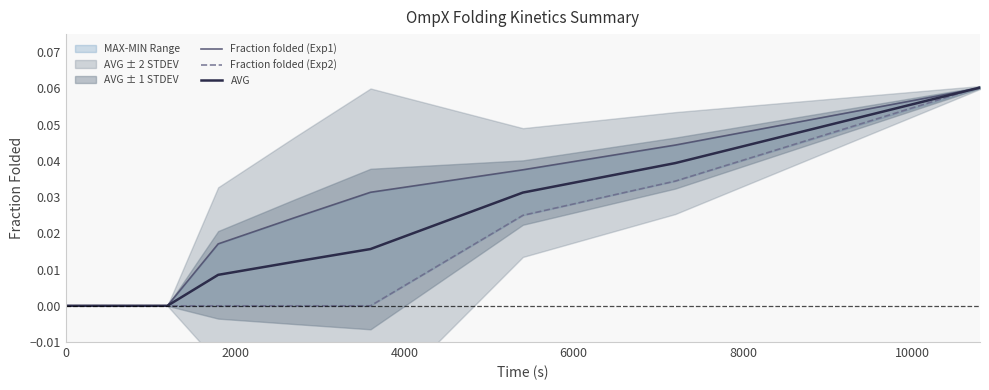

Count the number of data series in this chart.

3